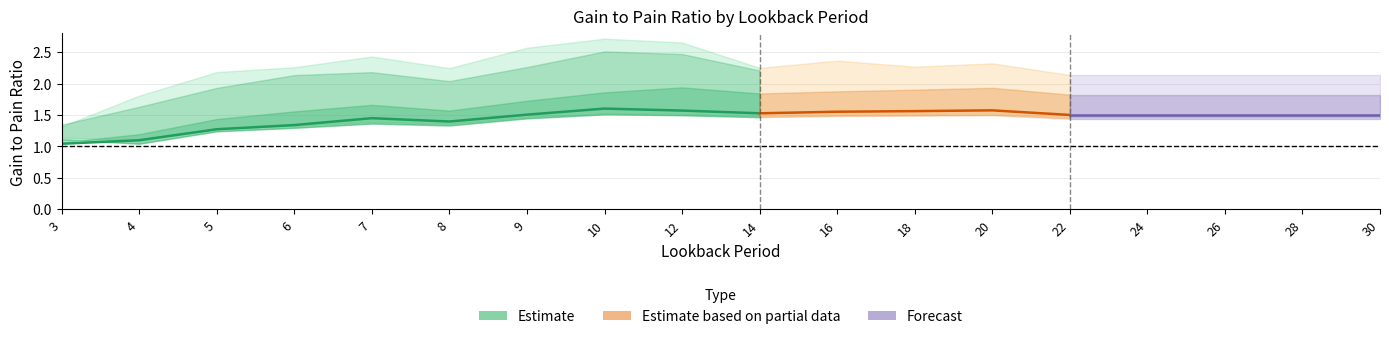

What is the value of the GainToPain_20 point at the 14th from the left?

1.5